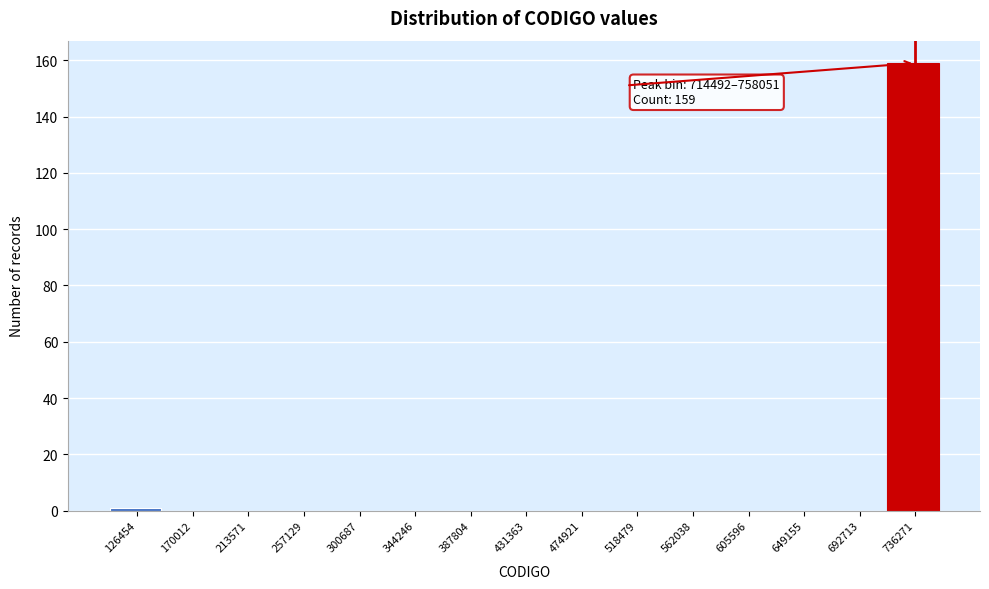

Which range on the x-axis has the tallest bar?

715000 to 760000